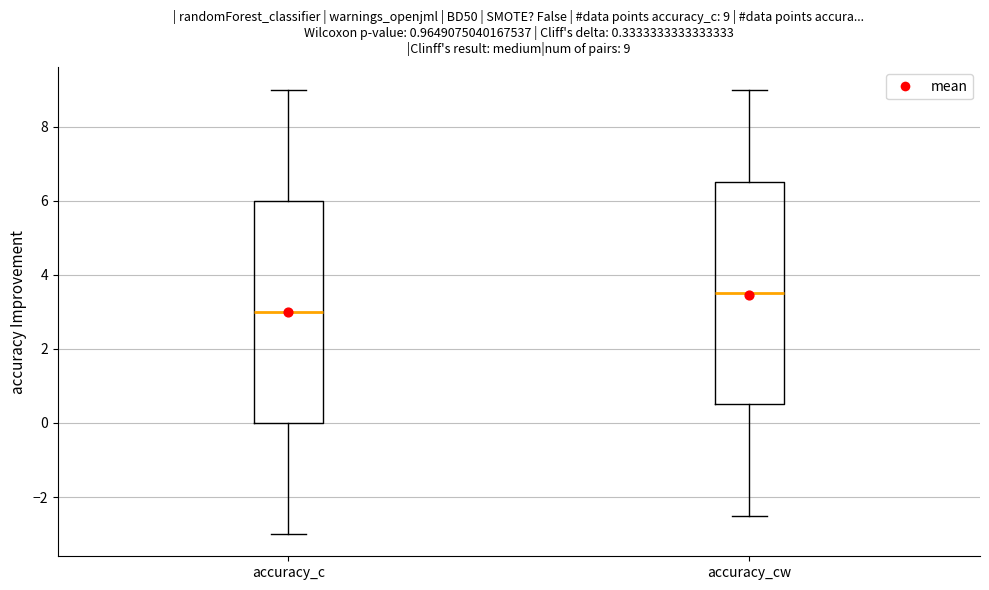

Which box's median line is the highest?

accuracy_cw